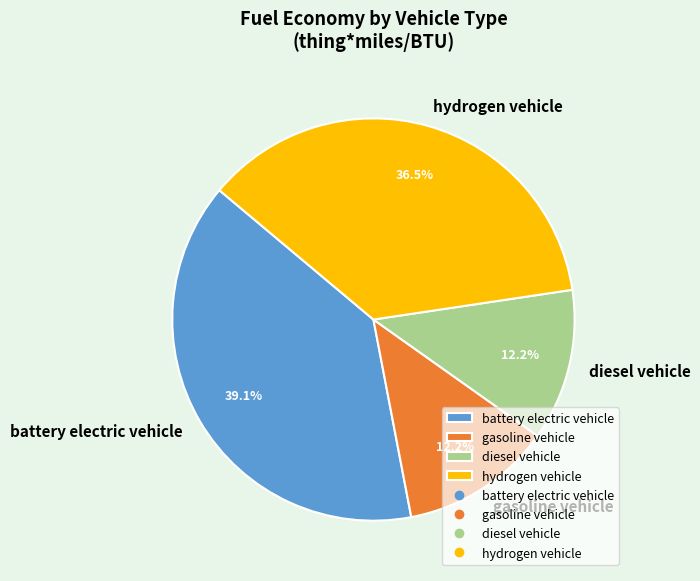

Is the sum of diesel vehicle and gasoline vehicle greater than half?

No